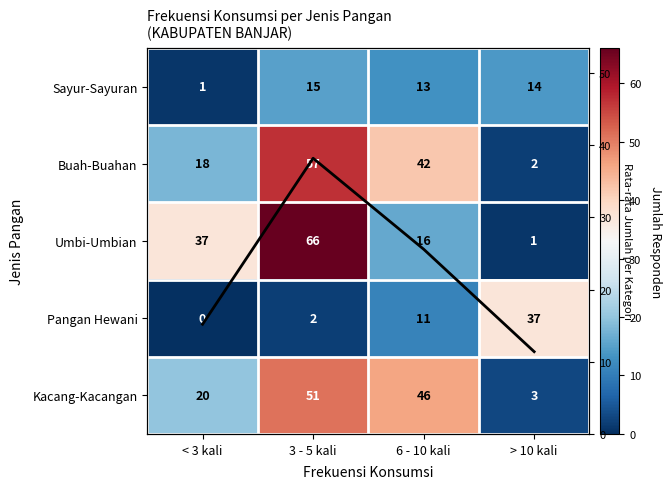

The value of Pangan Hewani at 3 - 5 kali is 1. True or false?

False